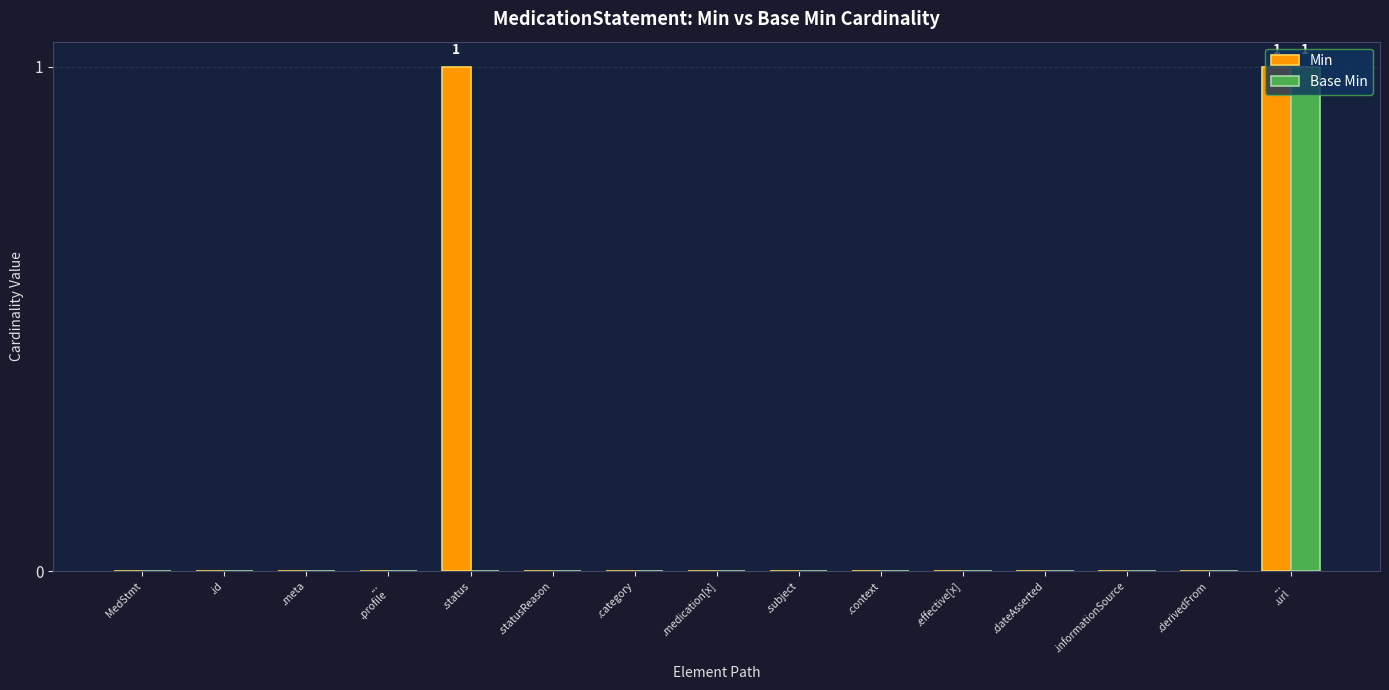

Which series has the largest total across all categories?

Min